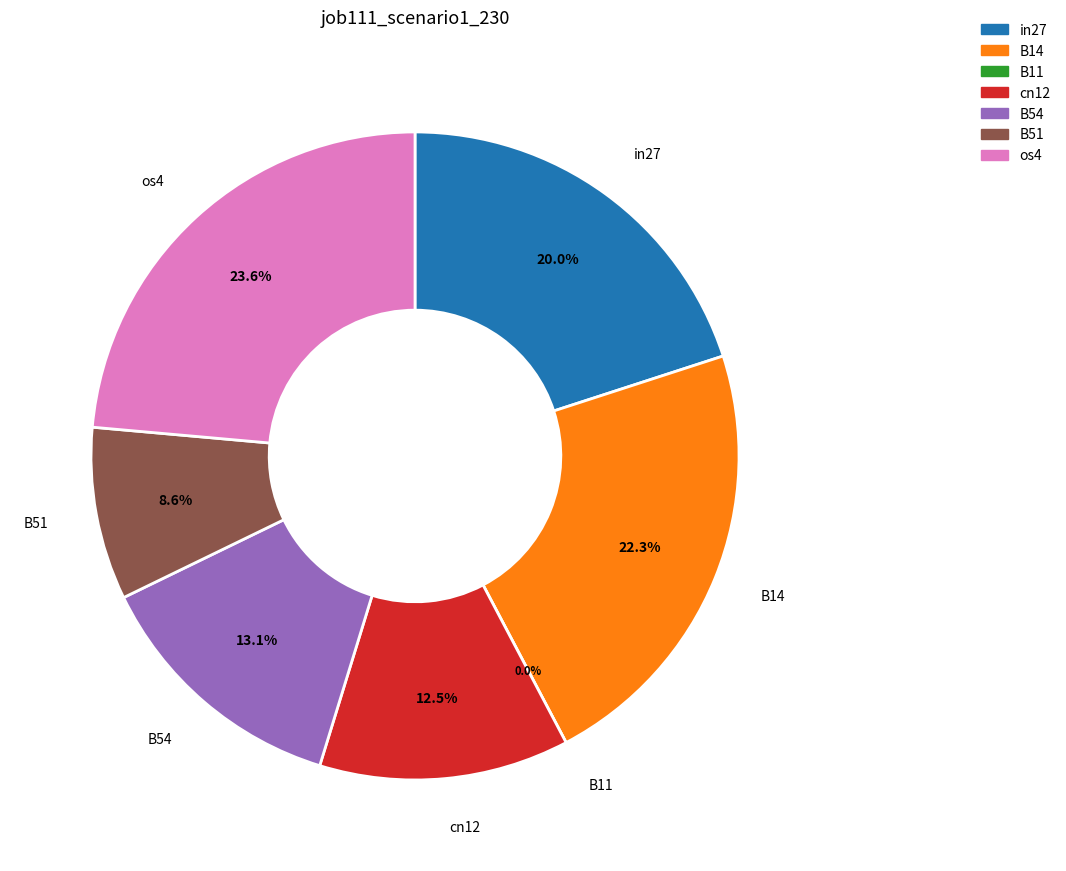

To the nearest percent, what percentage of the pie is B51?

9%